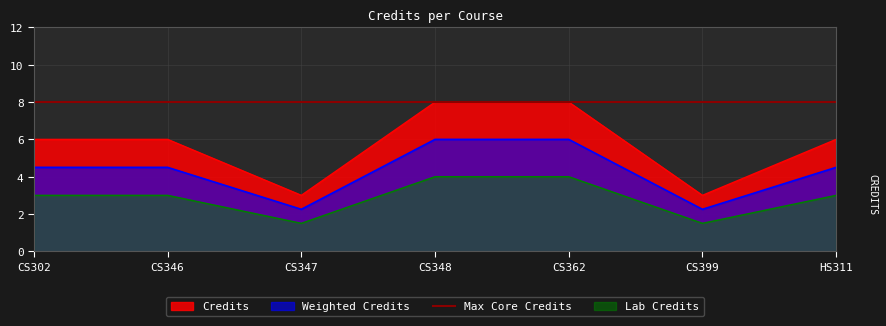

What is the highest value of the Weighted Credits series?

6.0